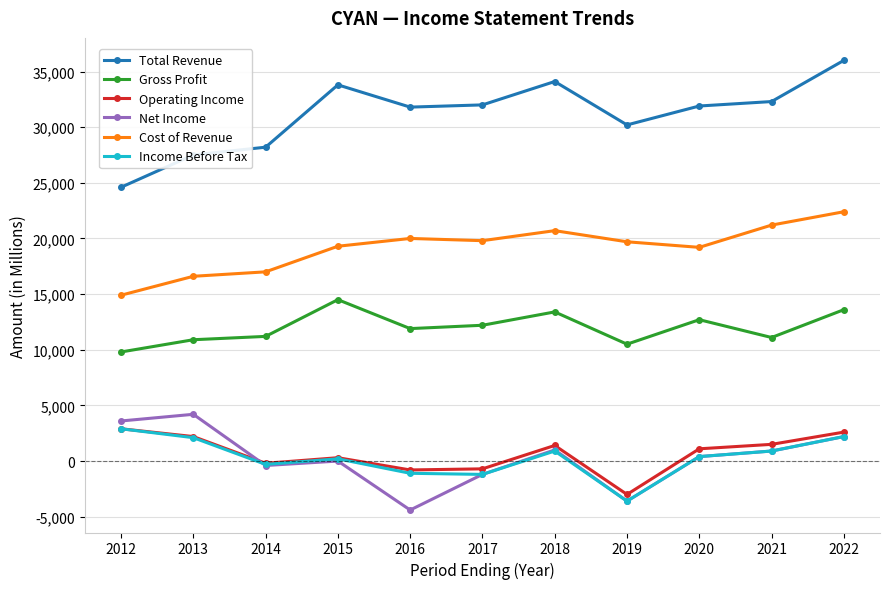

True or false: Income Before Tax and Cost of Revenue intersect in this chart.

False